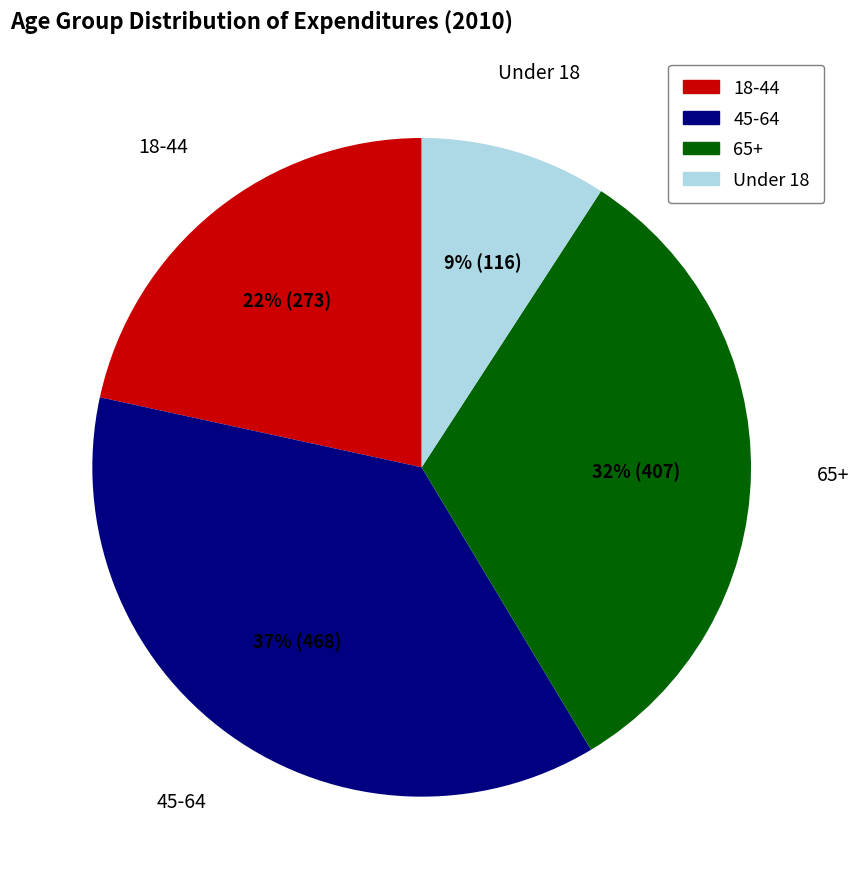

To the nearest percent, what percentage of the pie is Under 18?

9%